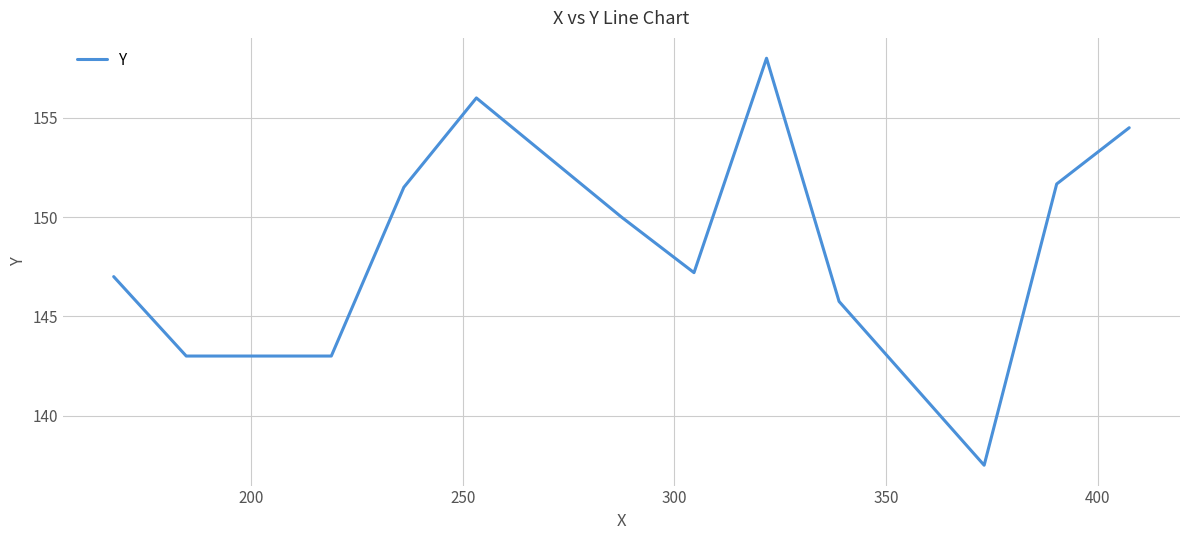

What is the difference between the maximum and minimum values?

20.5